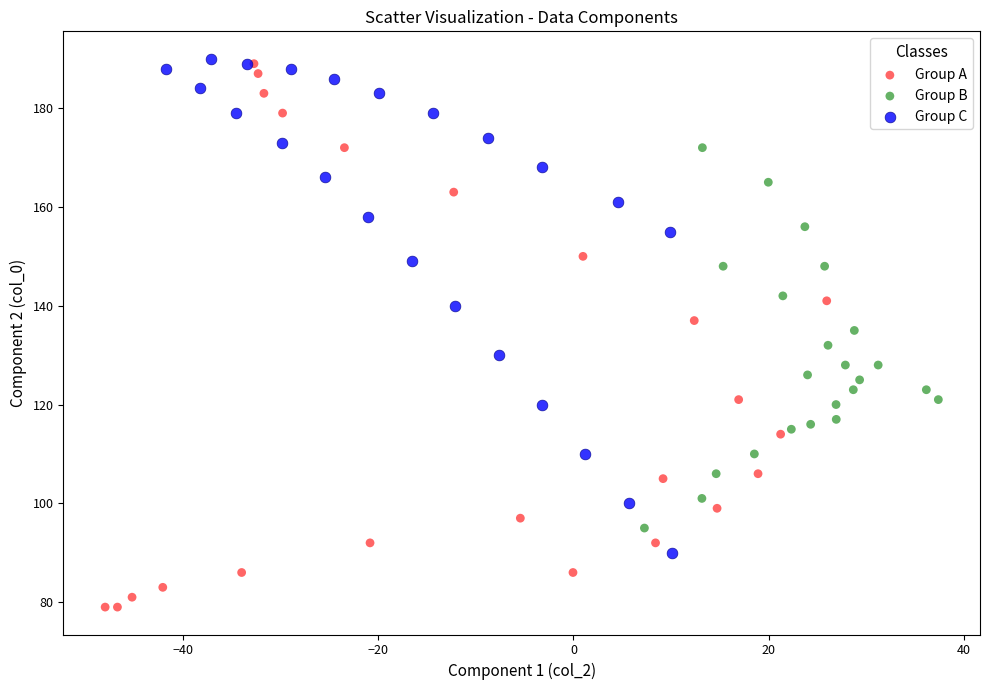

Which series contains the highest Y value?

Group C